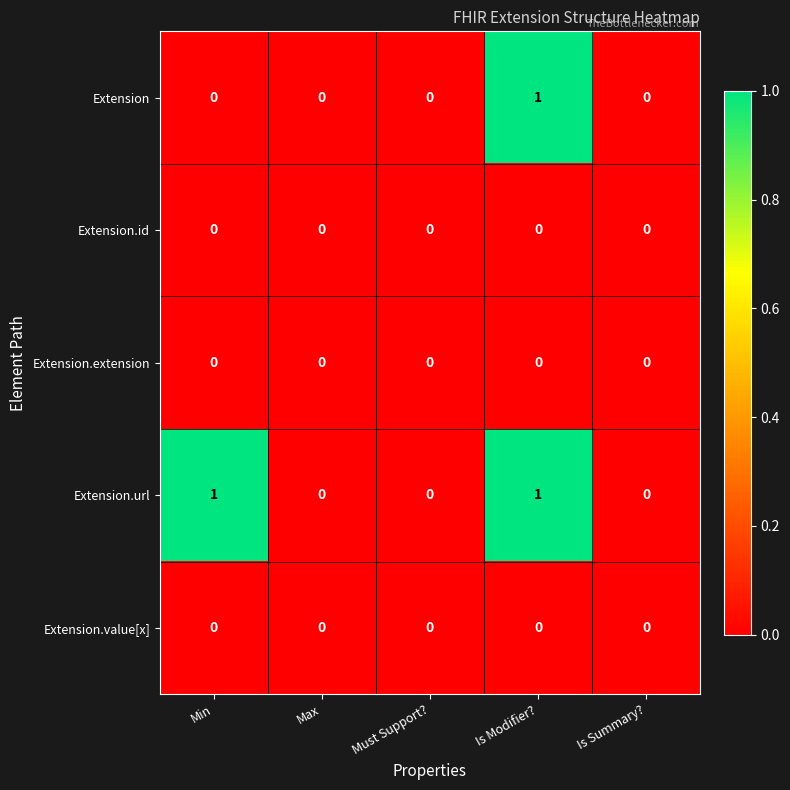

Which series changed the most between Min and Is Summary??

Extension.url